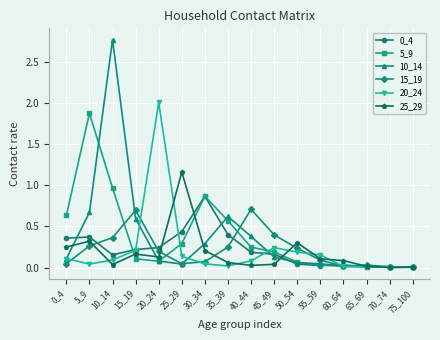

Which series has the largest range (max minus min)?

10_14